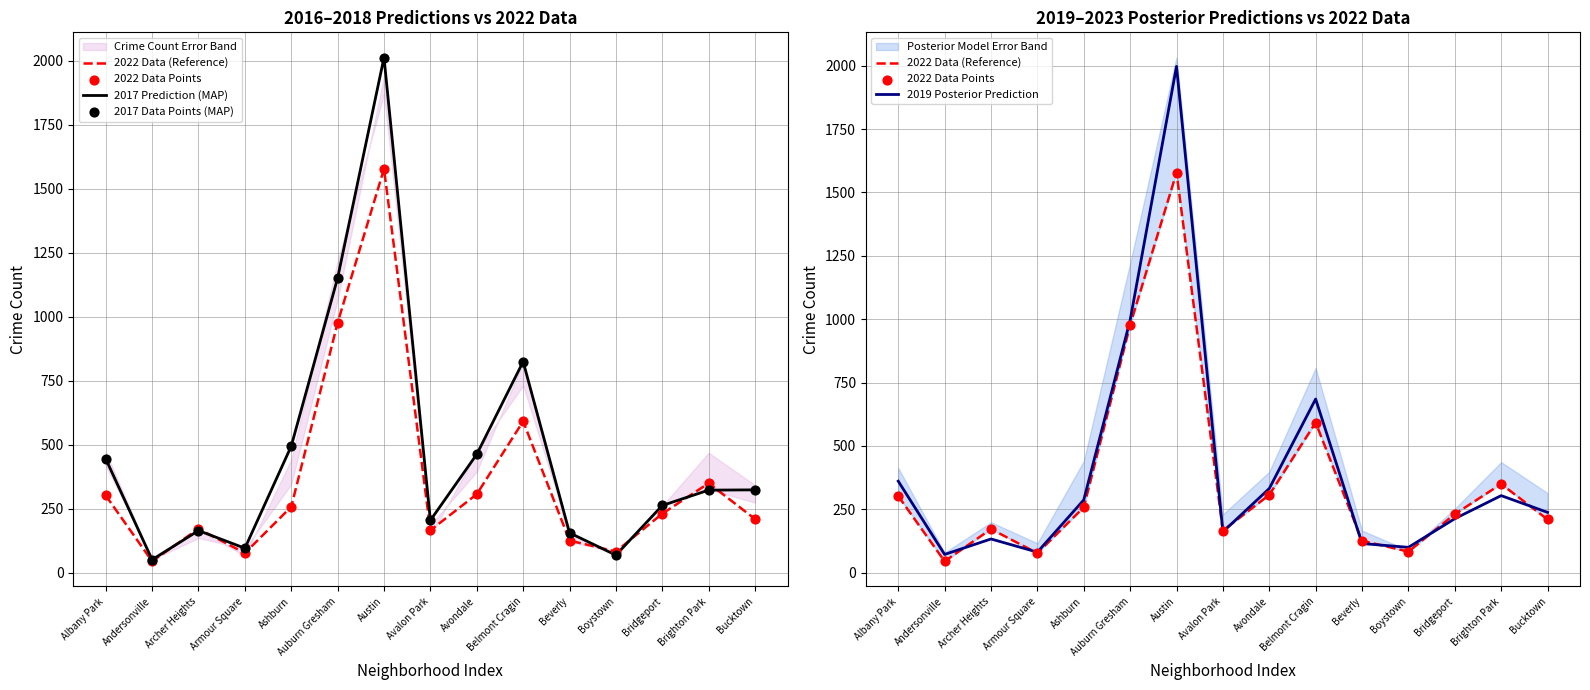

Which series has the largest total across all categories?

2017 Prediction (MAP)